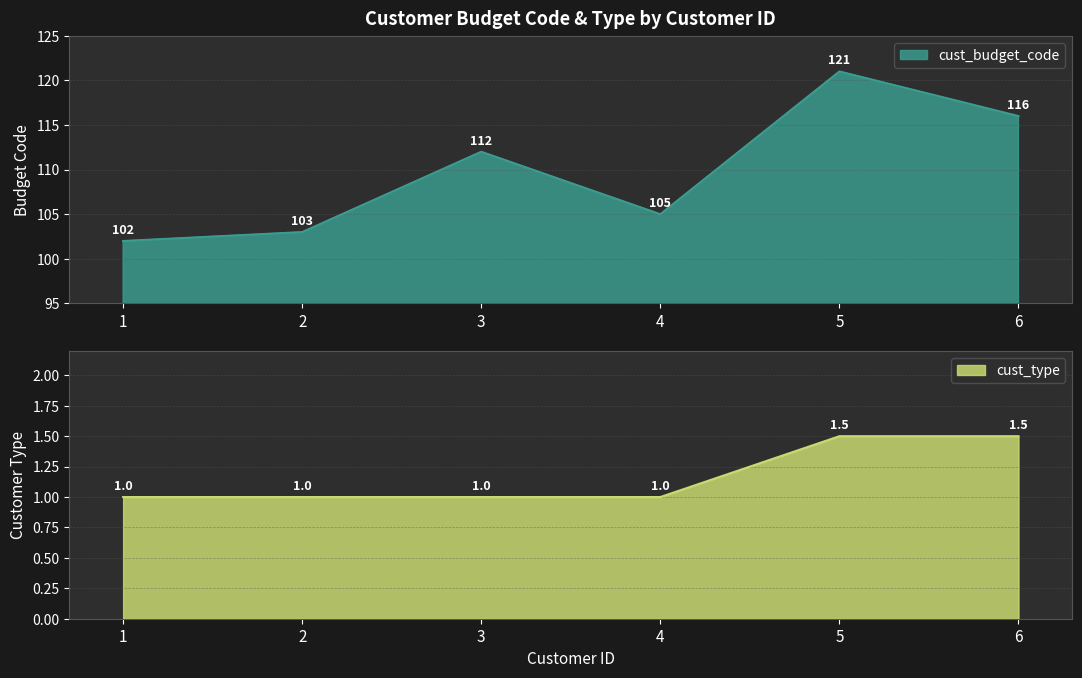

True or false: cust_budget_code and cust_type cross at least once.

False